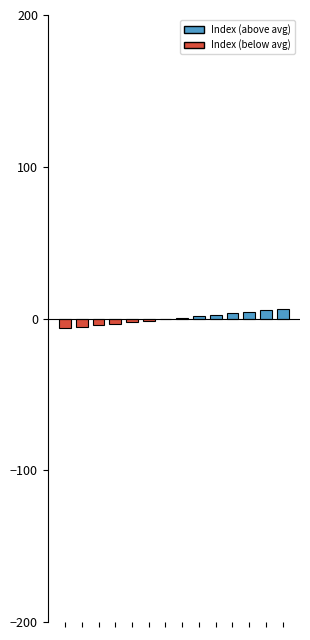

What is the difference between the maximum and minimum values?

13